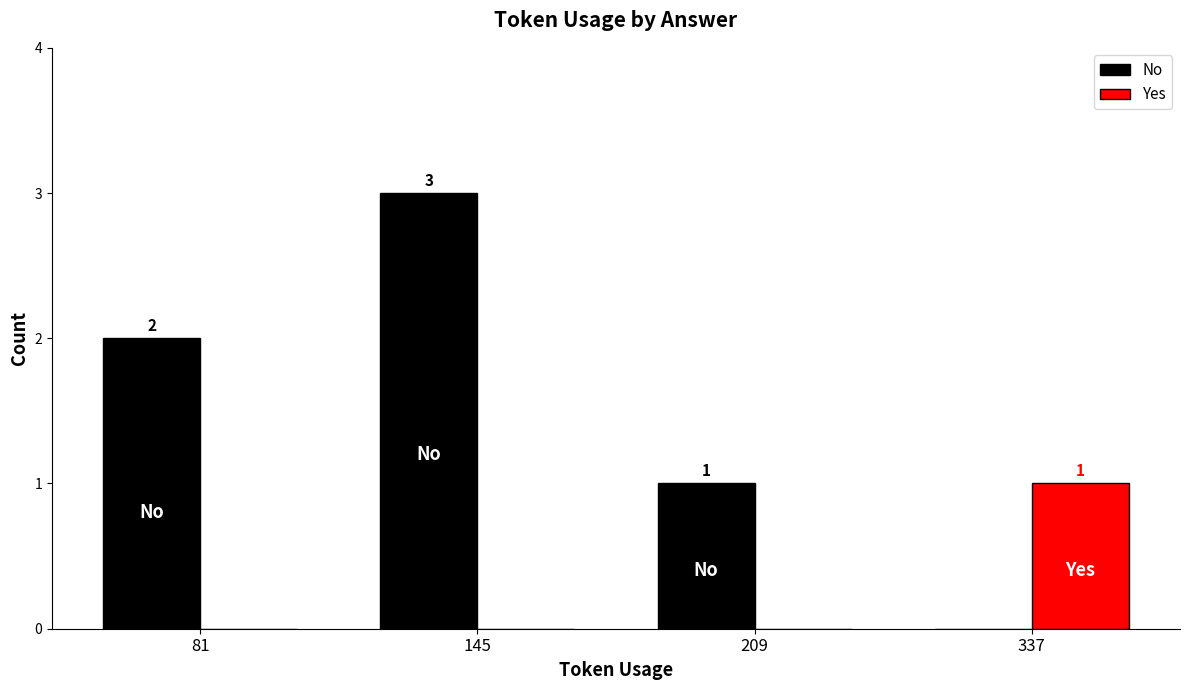

The value of No at 209 is 2. True or false?

False